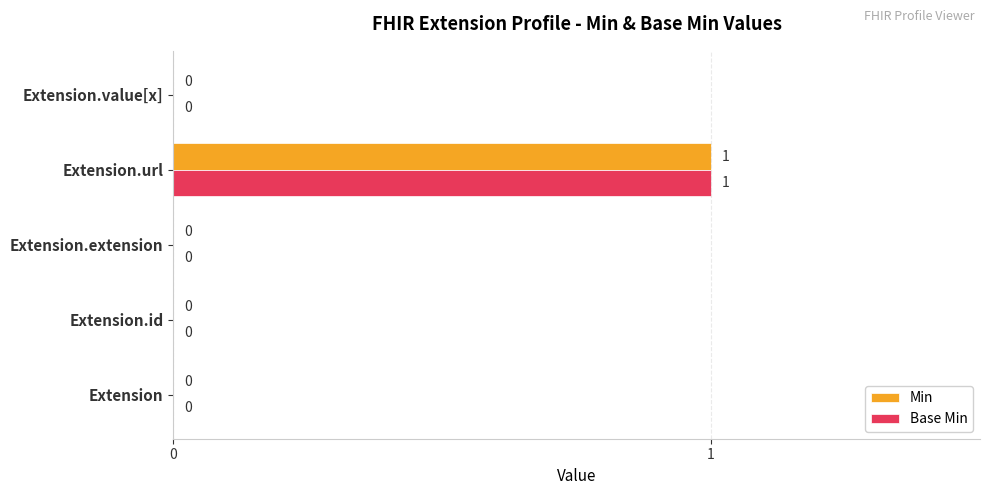

True or false: Min has a value of 0 at Extension.

True